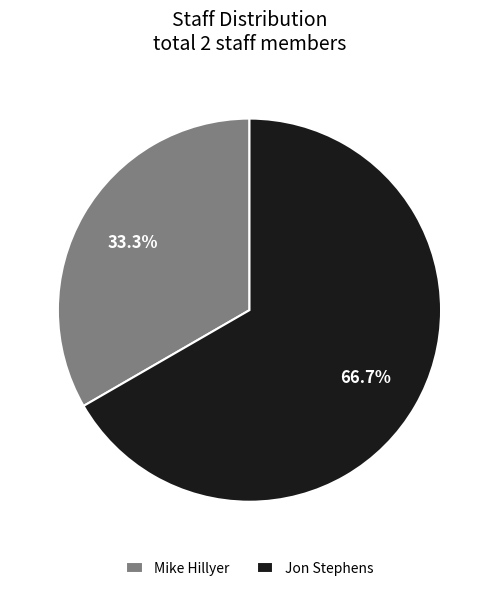

What percentage is the Jon Stephens slice, to the nearest percent?

67%